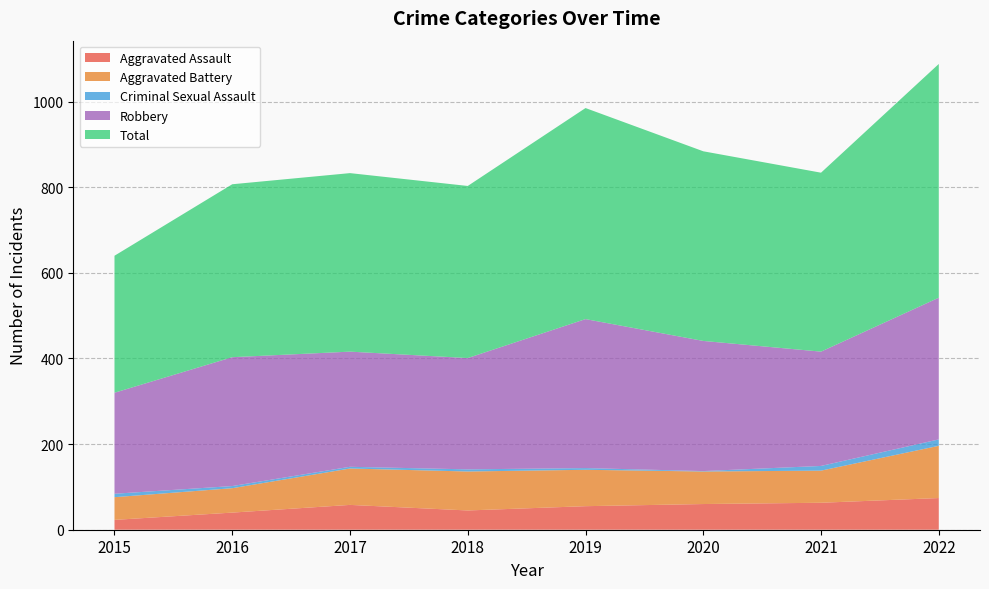

Reading left to right, list all the values displayed in this chart.

Aggravated Assault: 23	40	58	45	55	60	63	74
Aggravated Battery: 53	57	85	91	85	76	75	122
Criminal Sexual Assault: 8	5	4	5	4	1	11	15
Robbery: 236	301	269	260	348	304	267	331
Total: 320	404	417	402	493	443	418	546